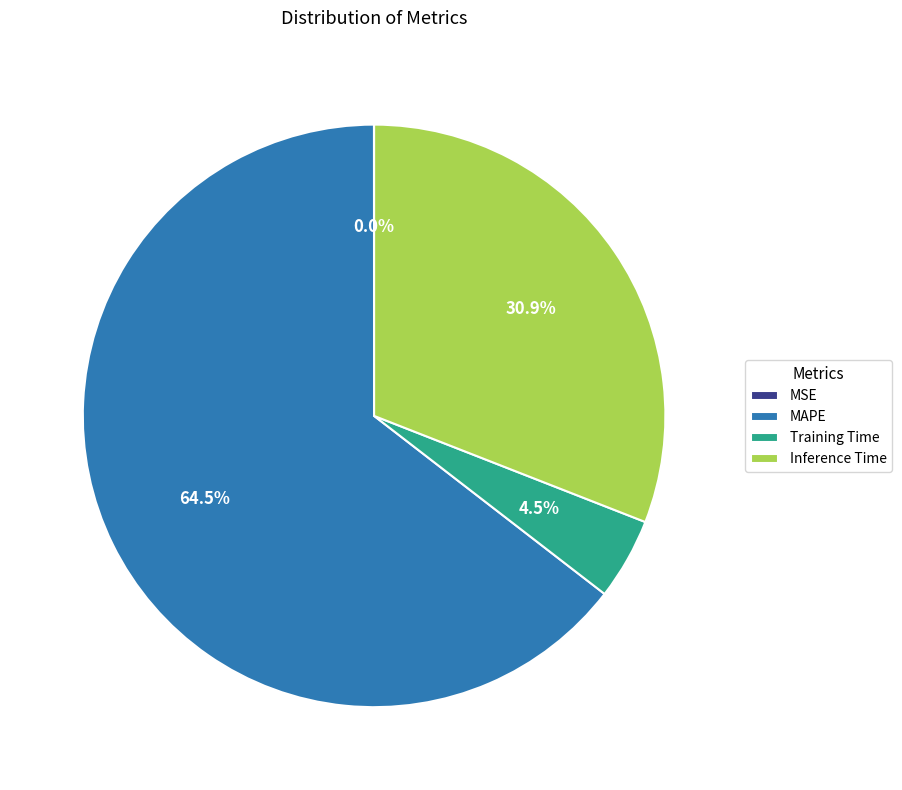

What is the majority slice?

MAPE